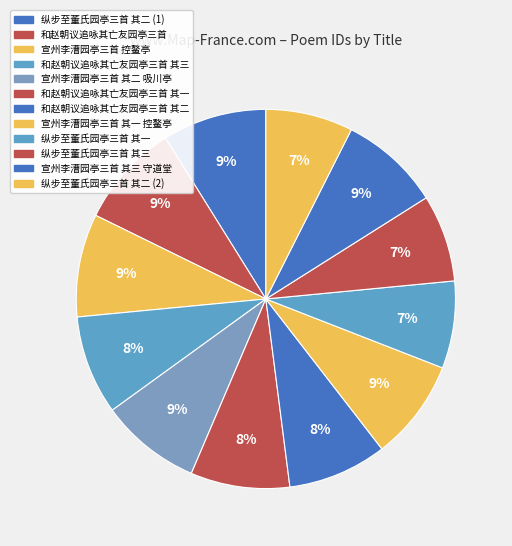

True or false: 和赵朝议追咏其亡友园亭三首 其二 accounts for 8% of the total.

True